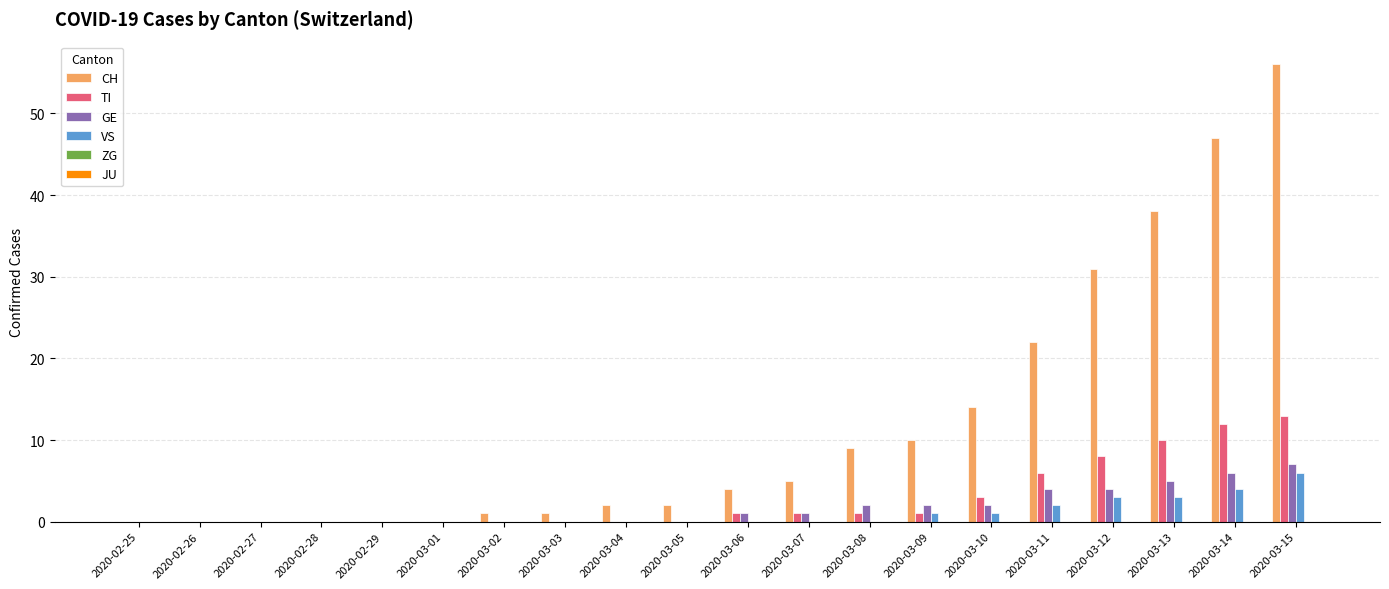

The GE series shows 2 at 2020-03-10. True or false?

True